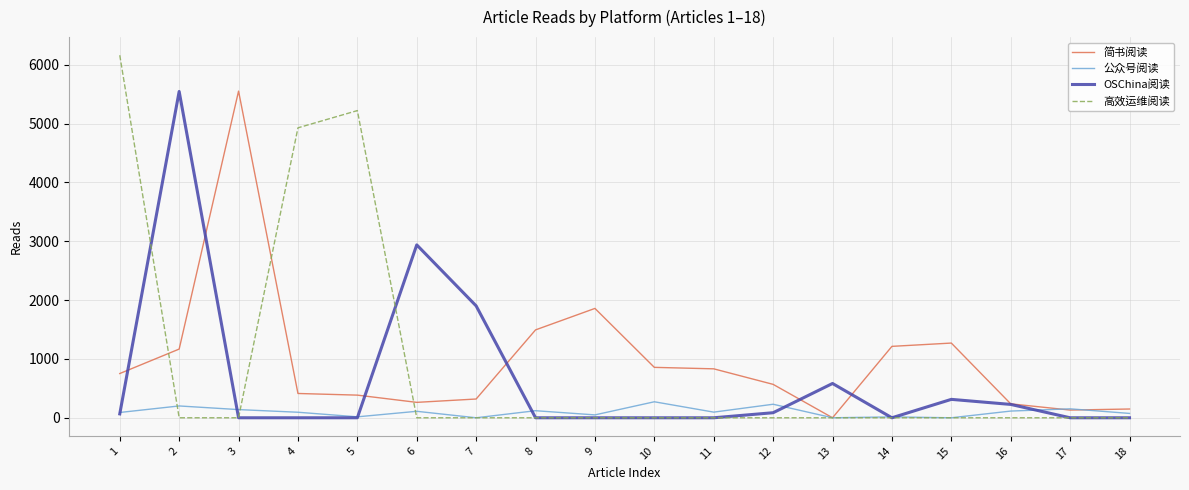

Is it true that 公众号阅读 equals 152 at 17?

True